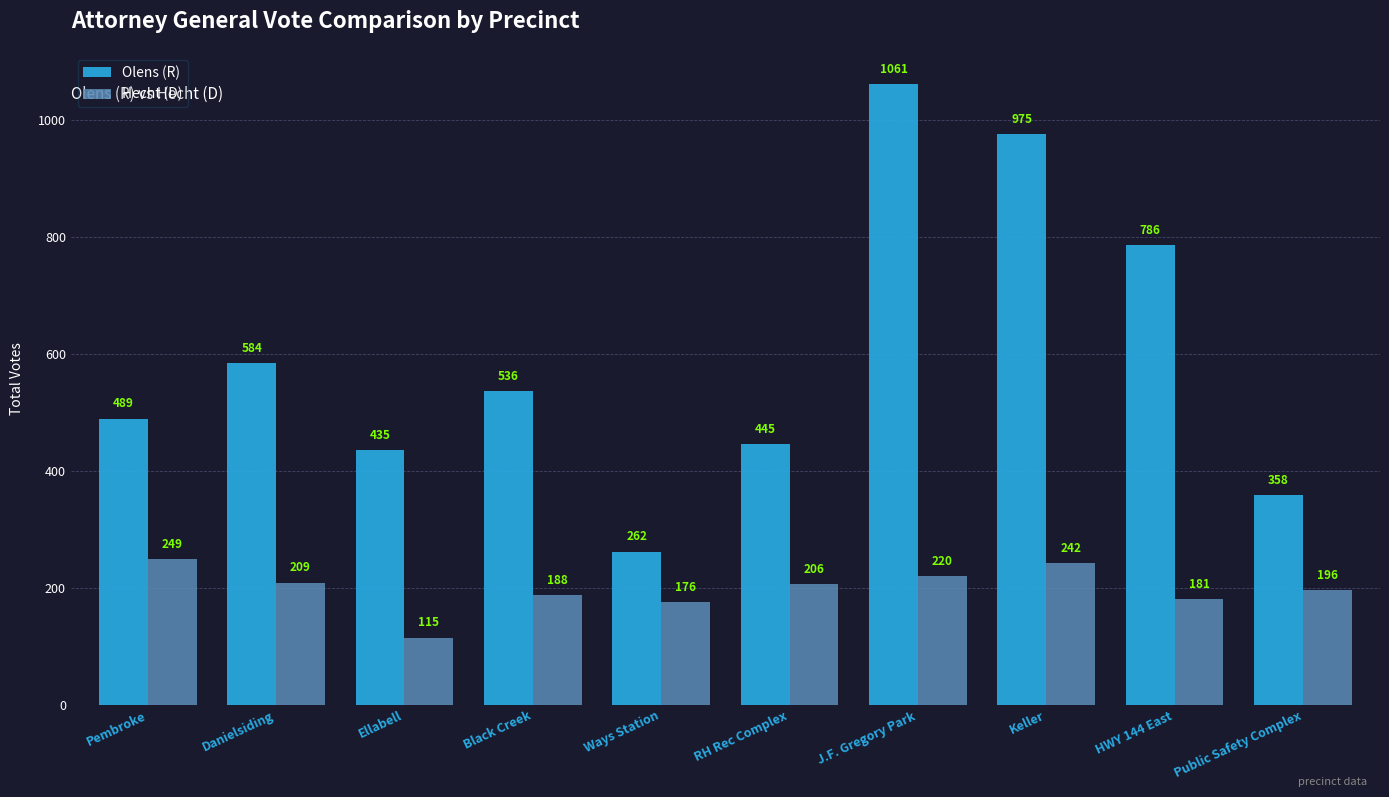

What value does the Hecht (D) series have at Keller?

242